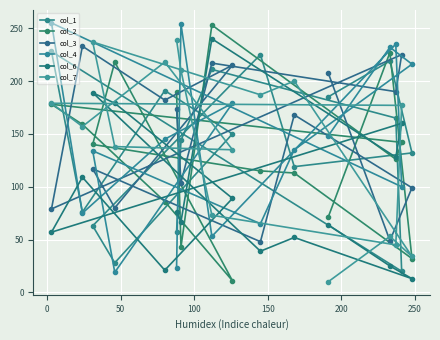

How many interior local peaks does the col_1 series have?

5